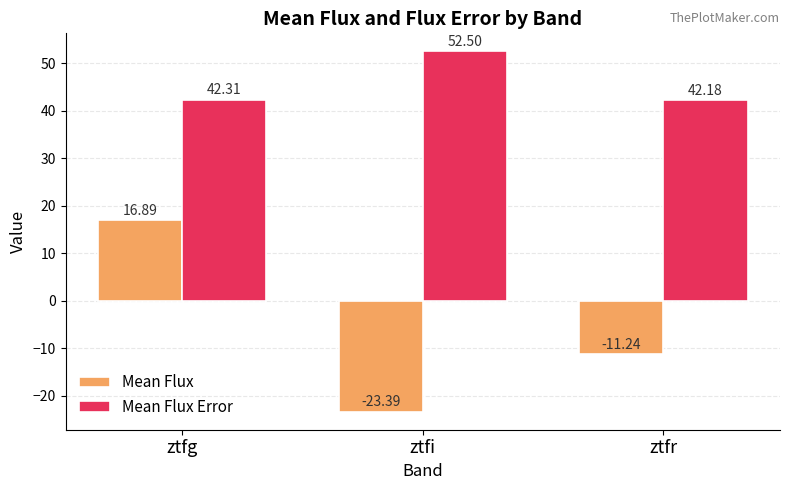

What is the value of the Mean Flux Error bar at the 1st from the left?

42.3